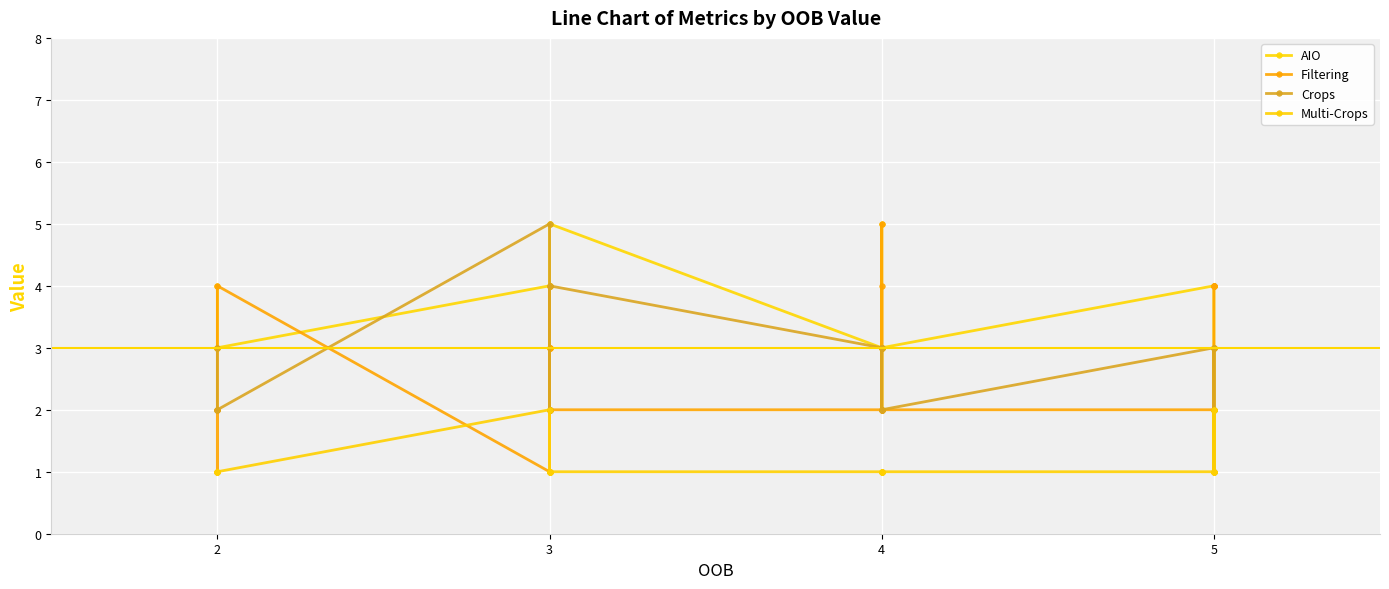

How many interior local valleys does the Crops series have?

3